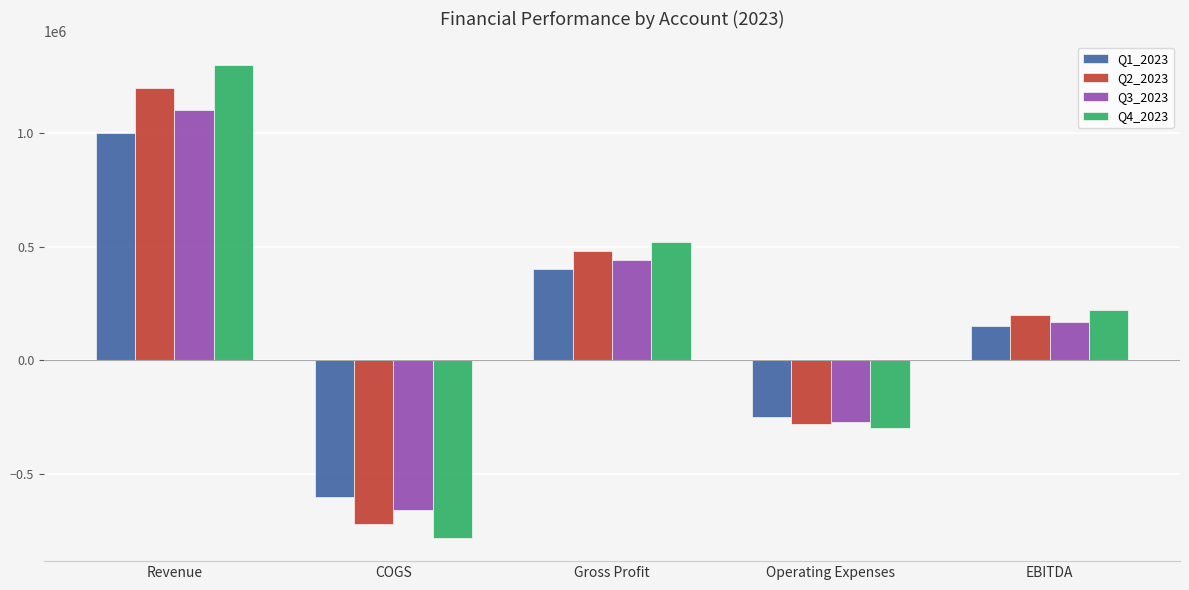

What is the lowest value of the Q3_2023 series?

-660000